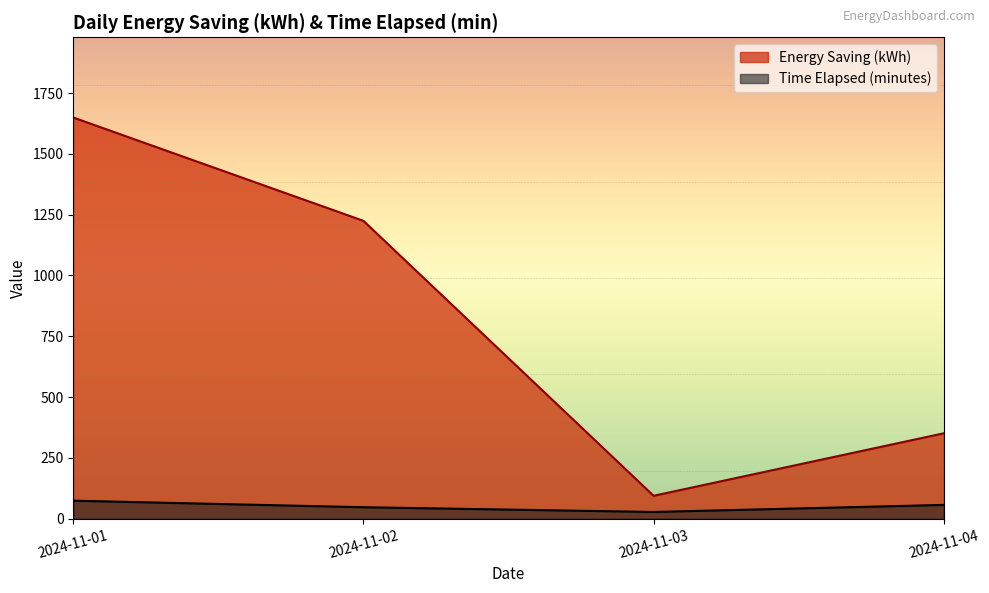

True or false: Energy Saving (kWh) and Time Elapsed (minutes) intersect in this chart.

False